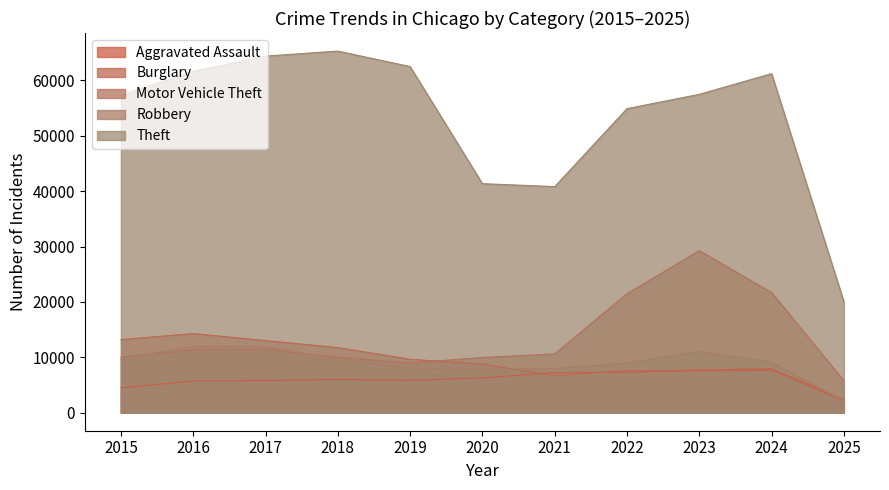

Reading left to right, extract all data points from this chart.

Aggravated Assault: 4480	5713	5793	6002	5841	6265	7242	7281	7712	7901	2307
Burglary: 13184	14289	13001	11747	9638	8758	6662	7594	7484	7651	2116
Motor Vehicle Theft: 10068	11285	11380	9985	8978	9959	10605	21470	29253	21691	5767
Robbery: 9638	11960	11881	9681	7995	7855	7920	8965	11053	9123	2115
Theft: 57352	61623	64386	65289	62498	41349	40820	54897	57480	61218	20054